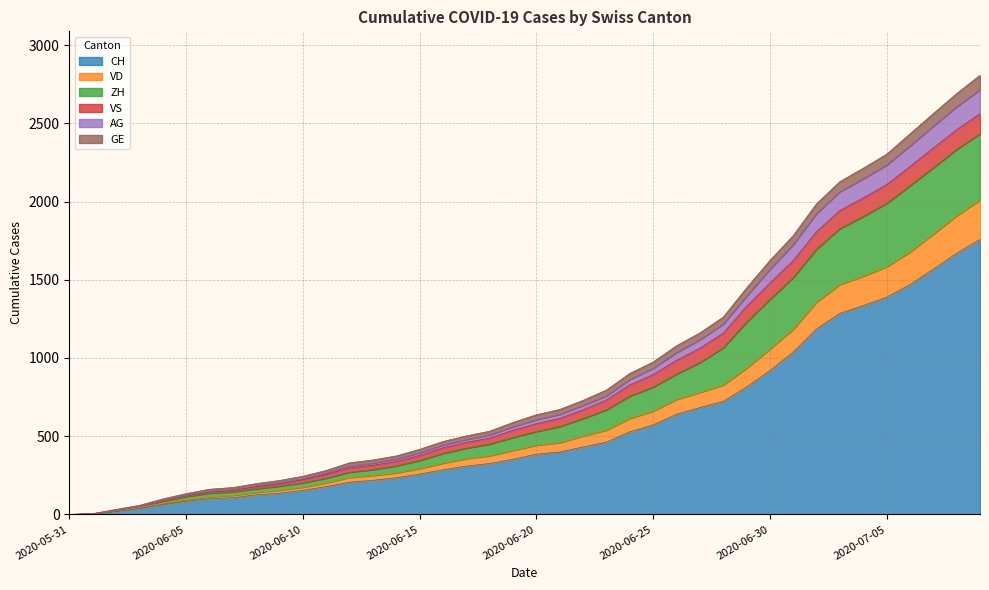

True or false: VD has more than 2 interior local peaks.

False